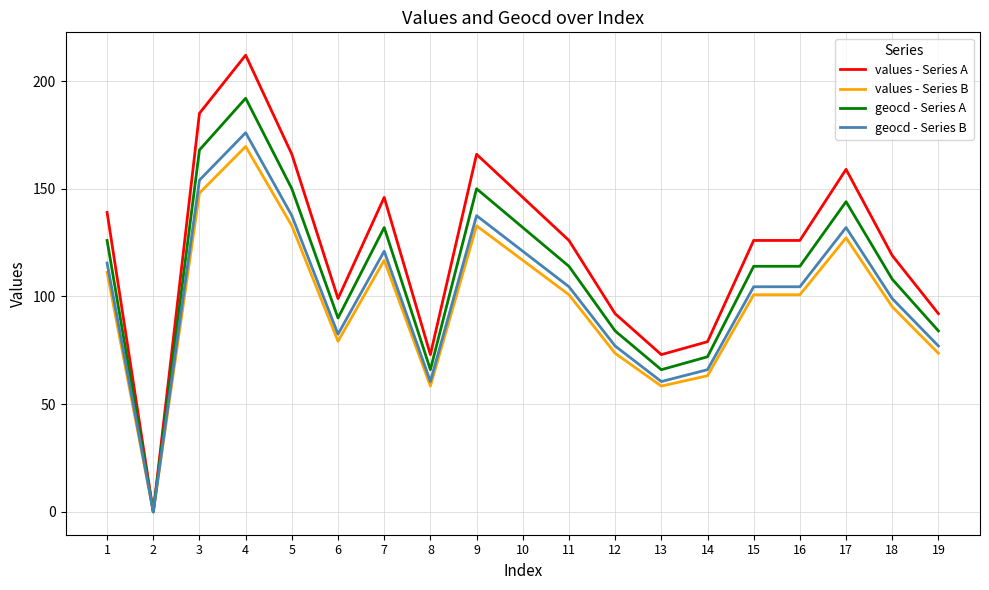

What are all the series names shown in the legend?

values - Series A, values - Series B, geocd - Series A, geocd - Series B